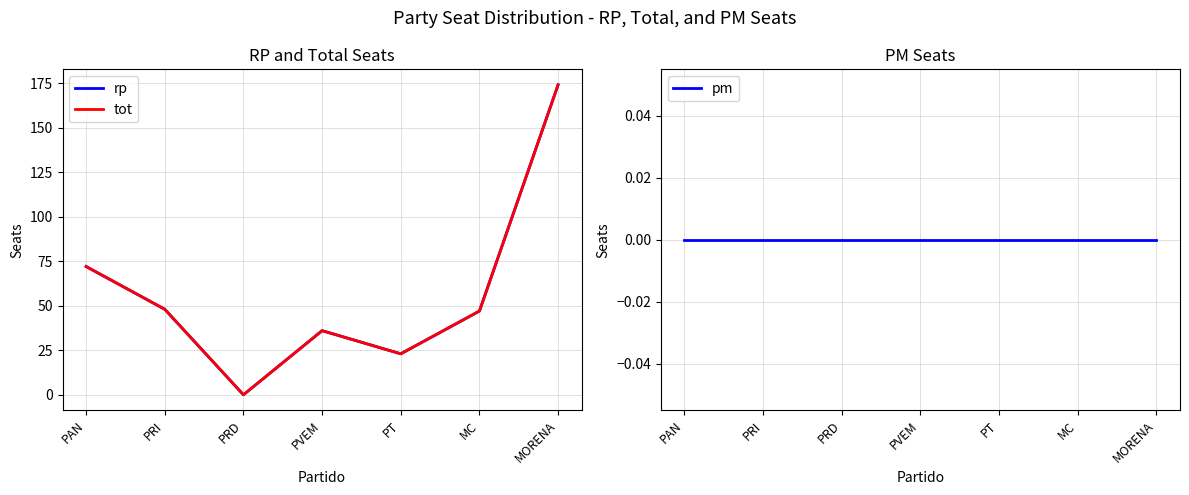

True or false: pm has more than 1 interior local peaks.

False